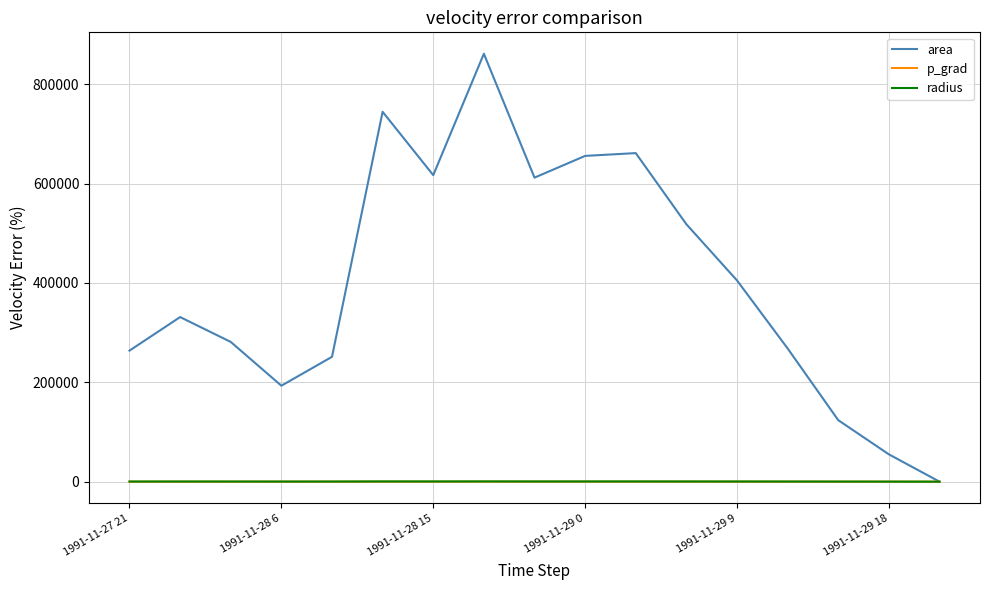

True or false: radius has more than 2 points higher than both neighbors.

True